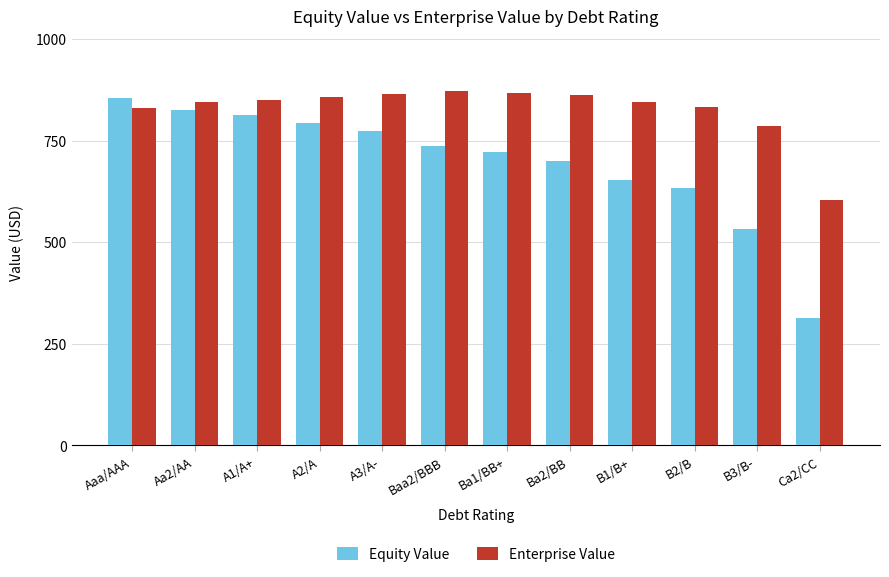

List the series in order of their overall mean, lowest first.

Equity Value, Enterprise Value